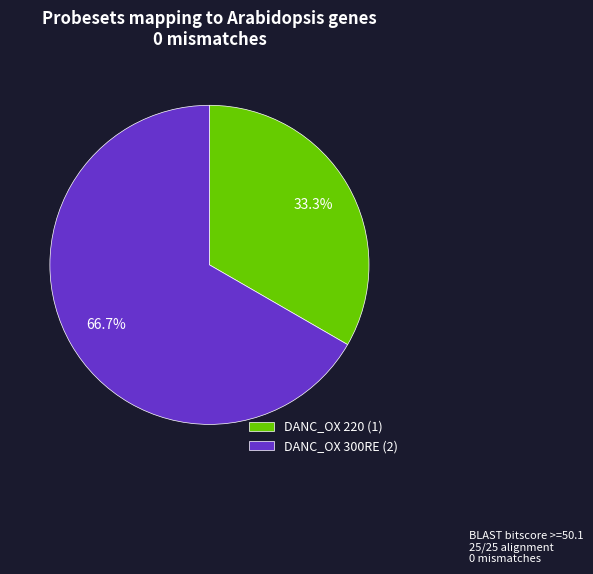

Which slice represents more than half of the pie?

DANC_OX 300RE